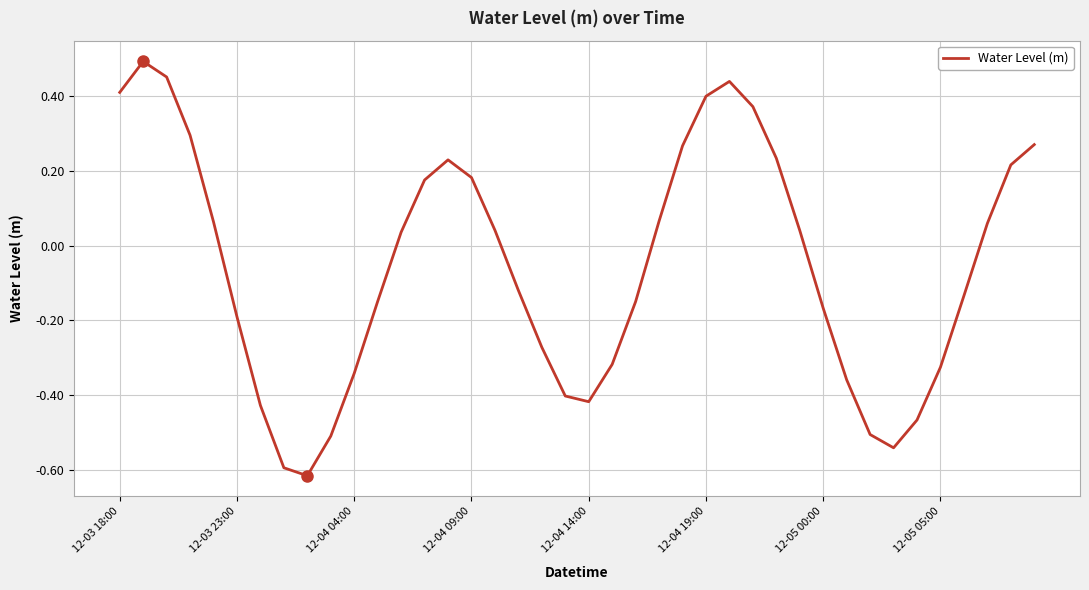

What is the maximum value shown in the chart?

0.5